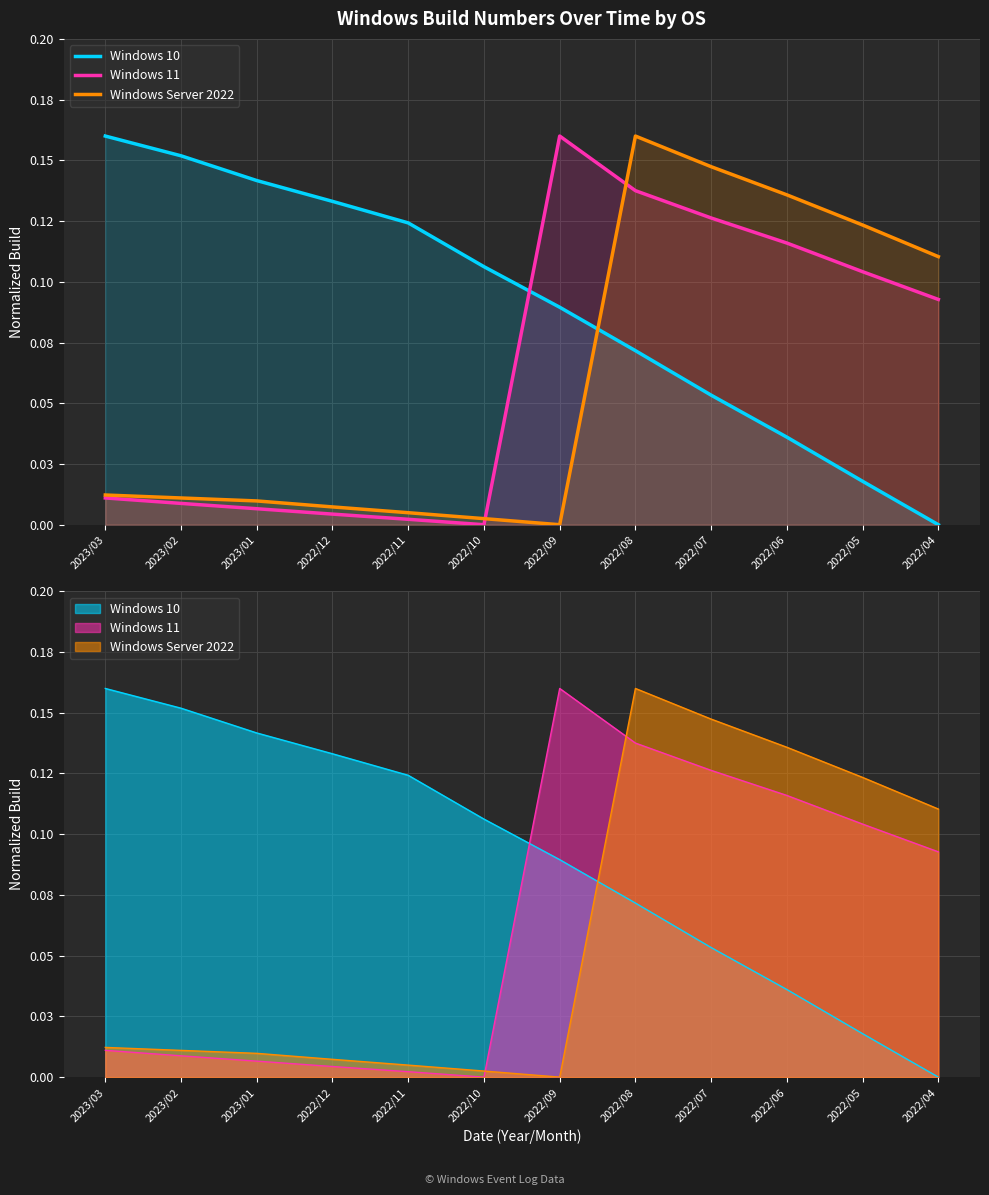

At which category is the sum across all series the highest?

2022/08